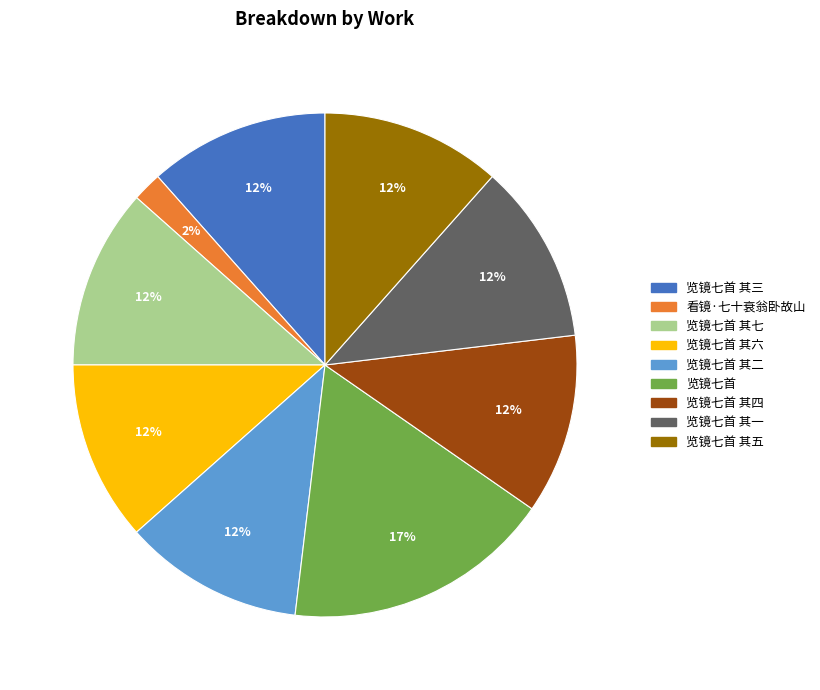

Is there a majority slice in this chart?

No